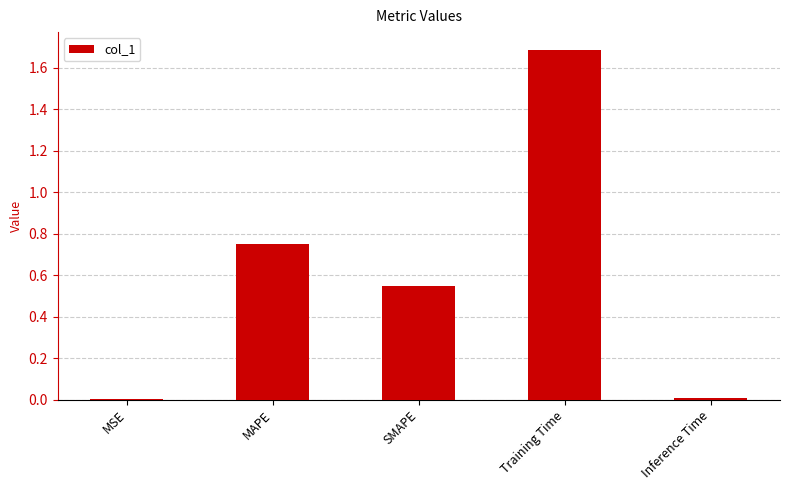

Is it true that the value at SMAPE is 0.3?

False